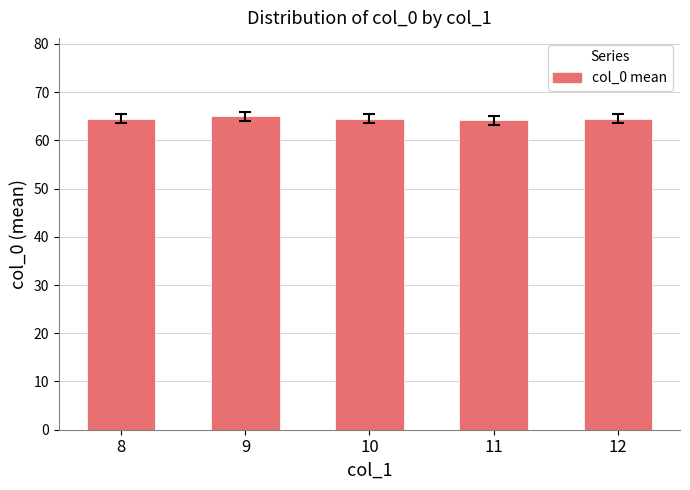

Reading left to right, what are all the values shown in this chart?

64.5	65.0	64.5	64.1	64.5